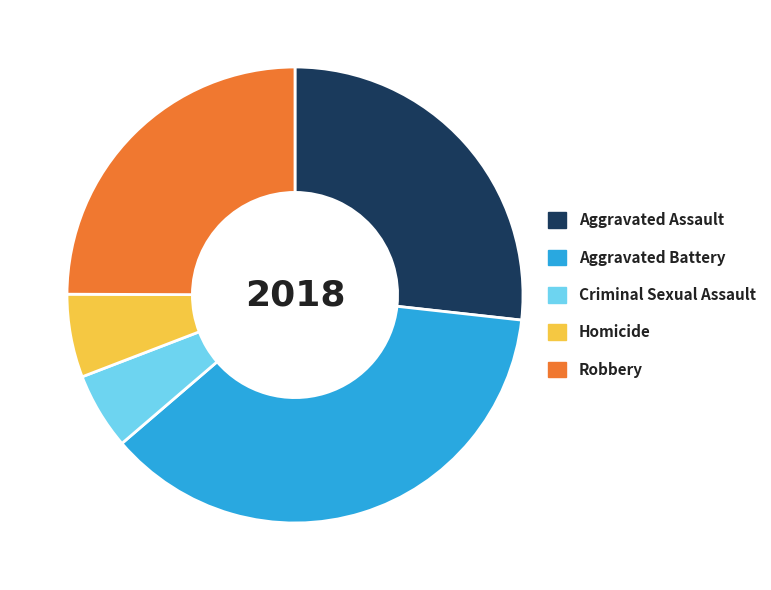

Do Aggravated Battery and Criminal Sexual Assault together represent more than half of the pie?

No